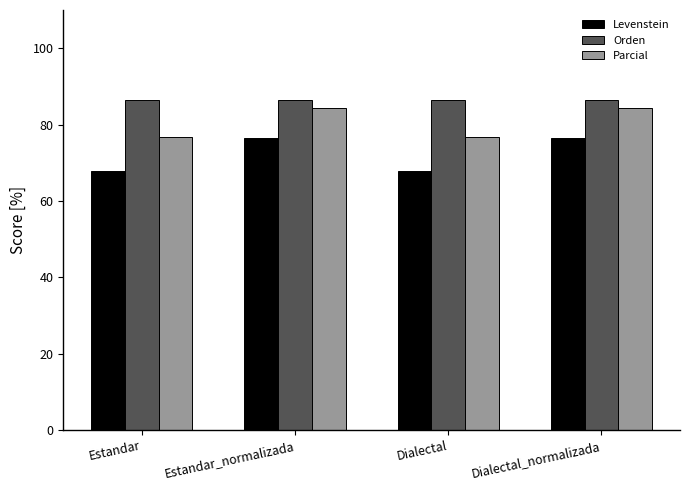

At how many categories does at least one series exceed 75?

4